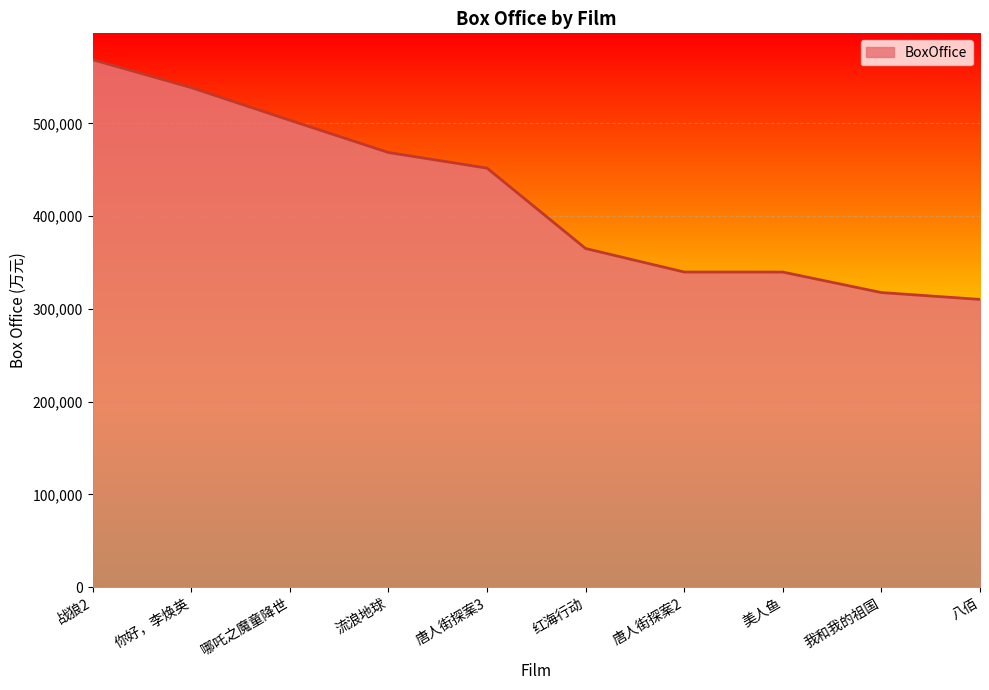

Is it true that the value at 红海行动 is 365121?

True